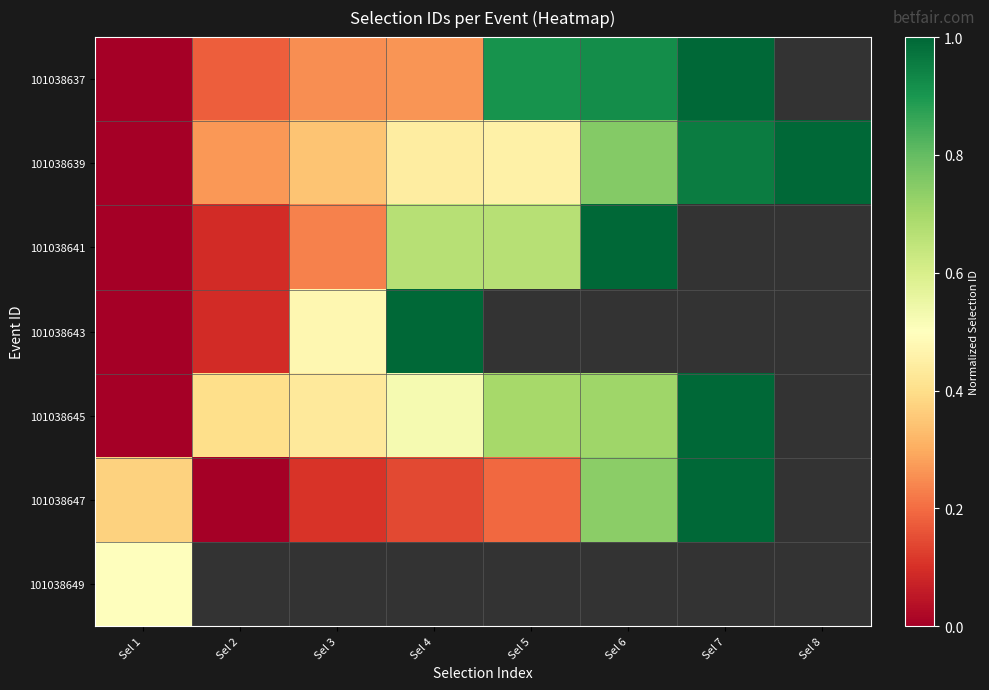

What is the spread (max minus min) of values at Sel 2?

0.4